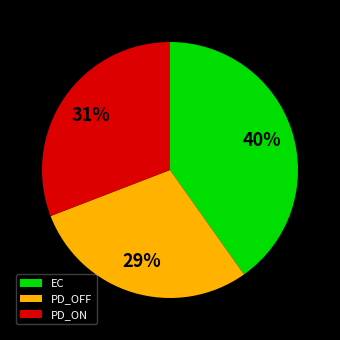

How many segments does this pie chart have?

3